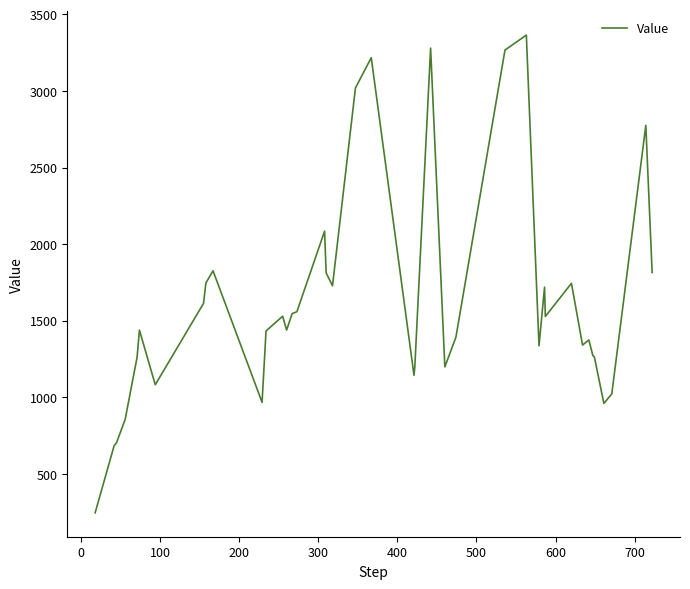

What is the difference between the maximum and minimum values?

3118.1